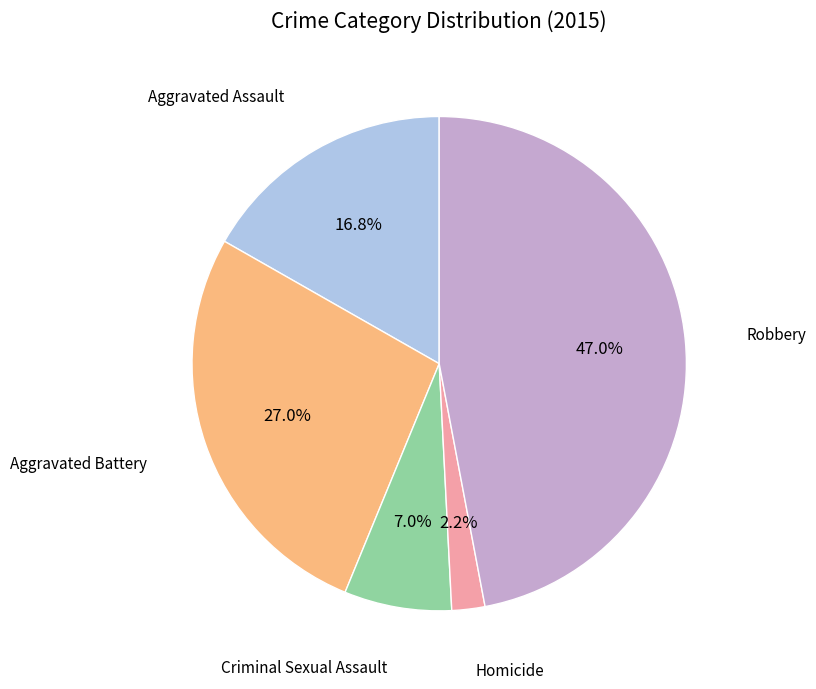

Does any single category account for the majority?

No